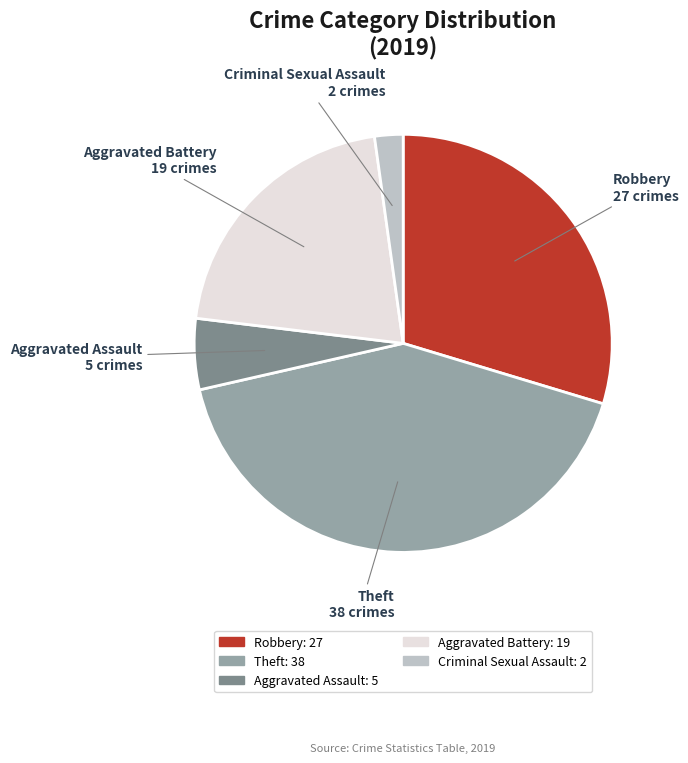

Which slice is the largest?

Theft